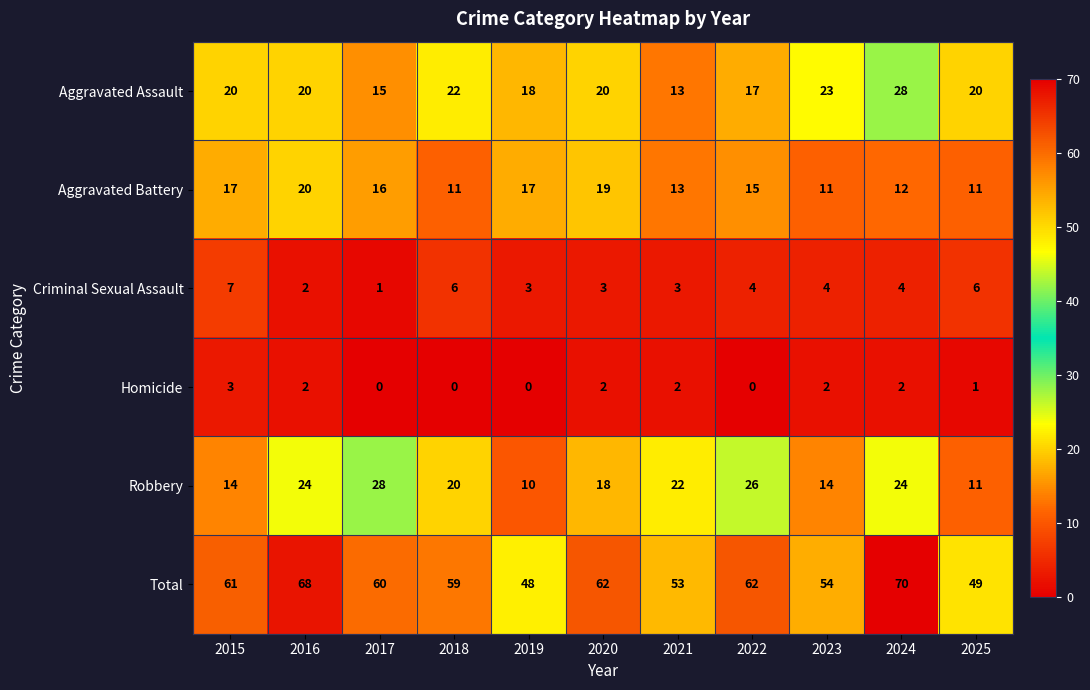

What is the sum of all Robbery values?

211